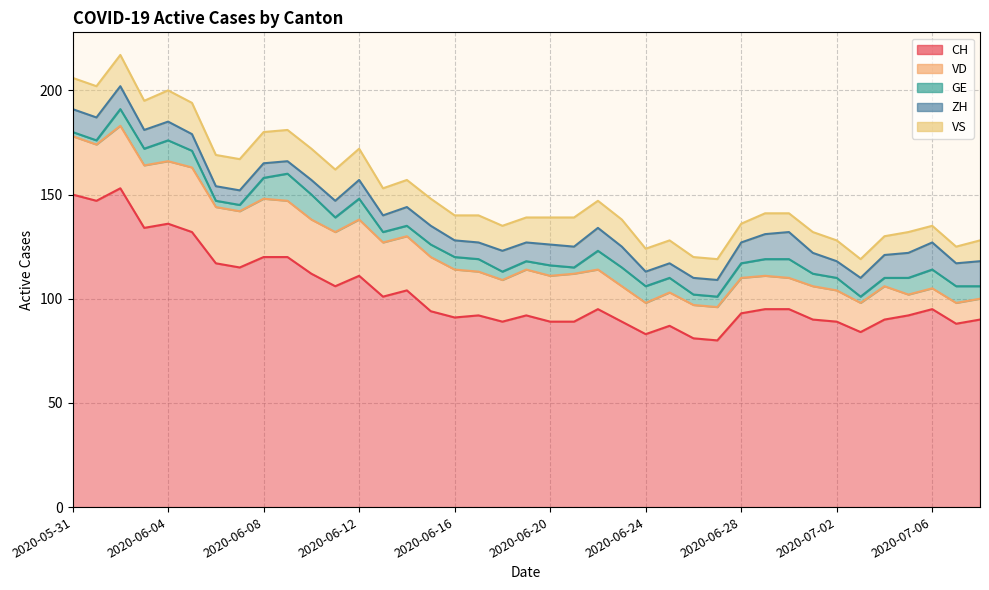

At 2020-06-13, list the series in order from smallest to largest.

GE, ZH, VS, VD, CH